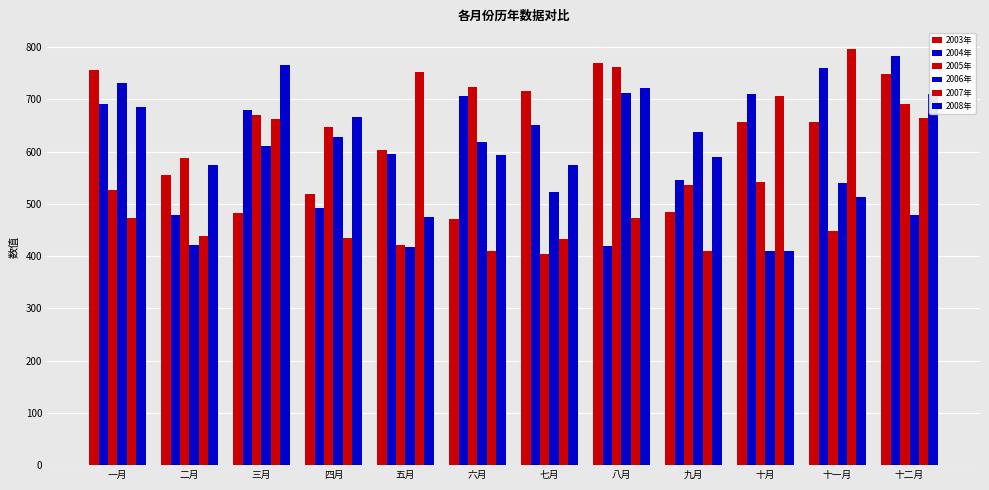

How many bars are there in each group?

6